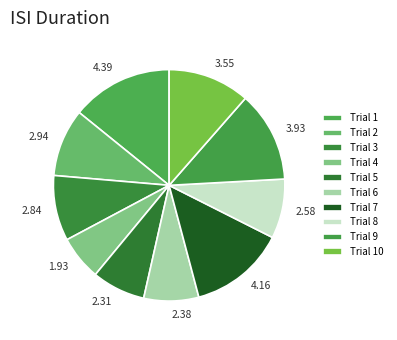

To the nearest percent, what is the average slice percentage?

10%